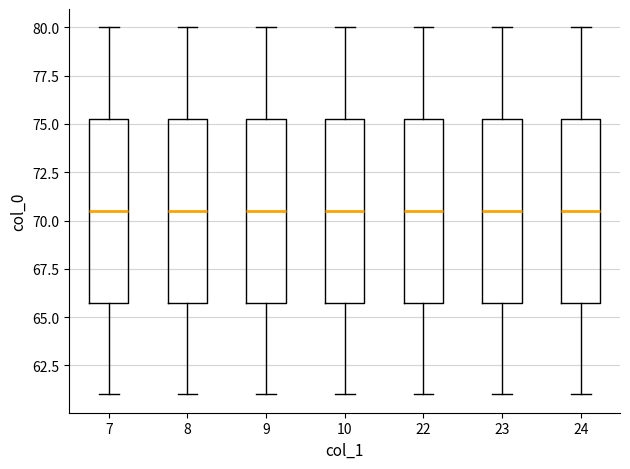

Reading left to right, read every box against the y-axis: the position of its median line, the range the box covers, and the ends of its whiskers. The values are not printed on the chart, so give them approximately, as read against the axis.

7: median 70.5, box 66.0 to 75.5, whiskers 61.0 to 80.0
8: median 70.5, box 66.0 to 75.5, whiskers 61.0 to 80.0
9: median 70.5, box 66.0 to 75.5, whiskers 61.0 to 80.0
10: median 70.5, box 66.0 to 75.5, whiskers 61.0 to 80.0
22: median 70.5, box 66.0 to 75.5, whiskers 61.0 to 80.0
23: median 70.5, box 66.0 to 75.5, whiskers 61.0 to 80.0
24: median 70.5, box 66.0 to 75.5, whiskers 61.0 to 80.0